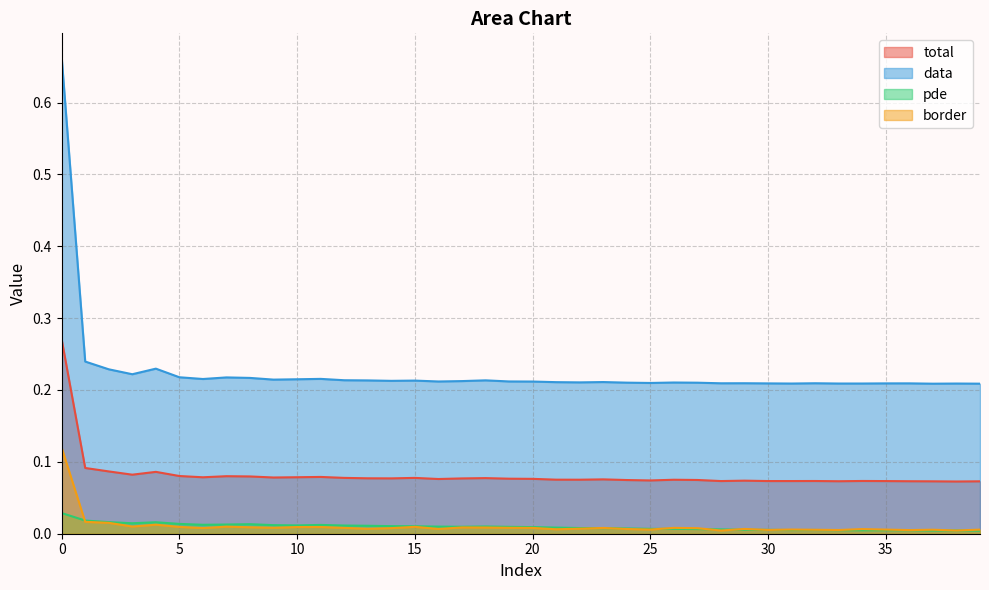

Which series has the widest spread of values?

data